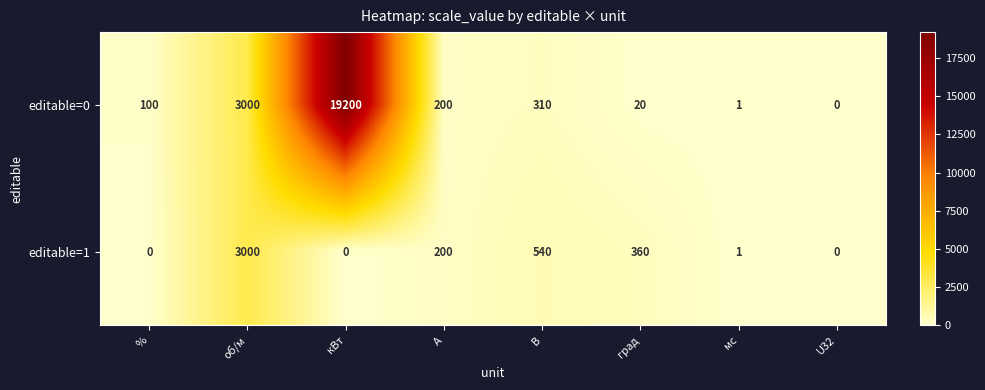

Rank the series by their average value, from lowest to highest.

editable=1, editable=0